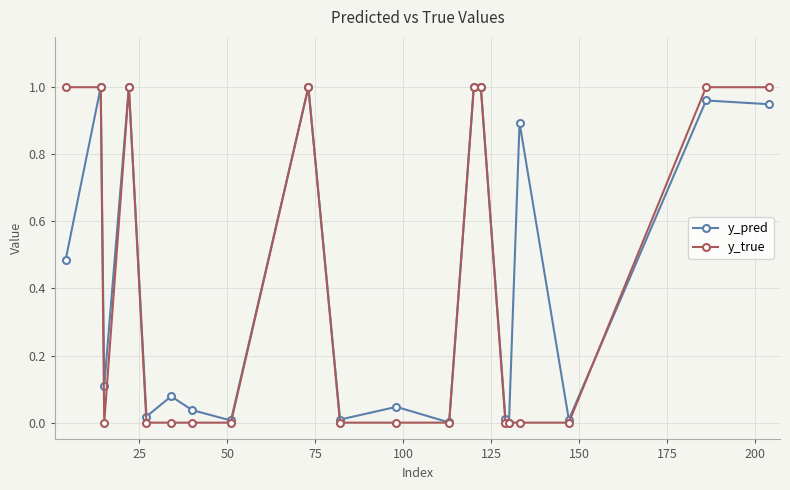

Which series has the largest range (max minus min)?

y_true